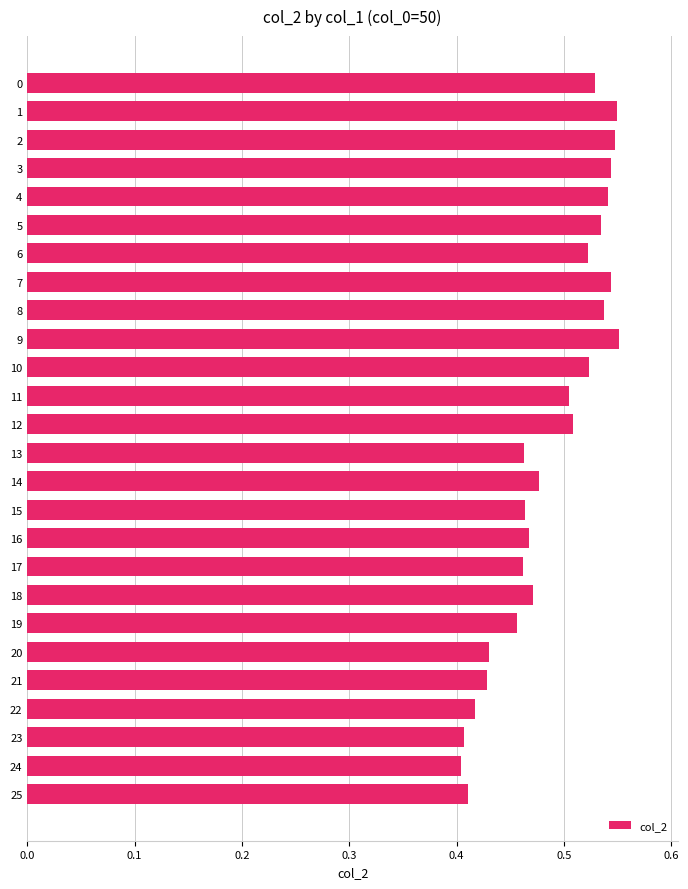

The value at 19 is 0.2. True or false?

False